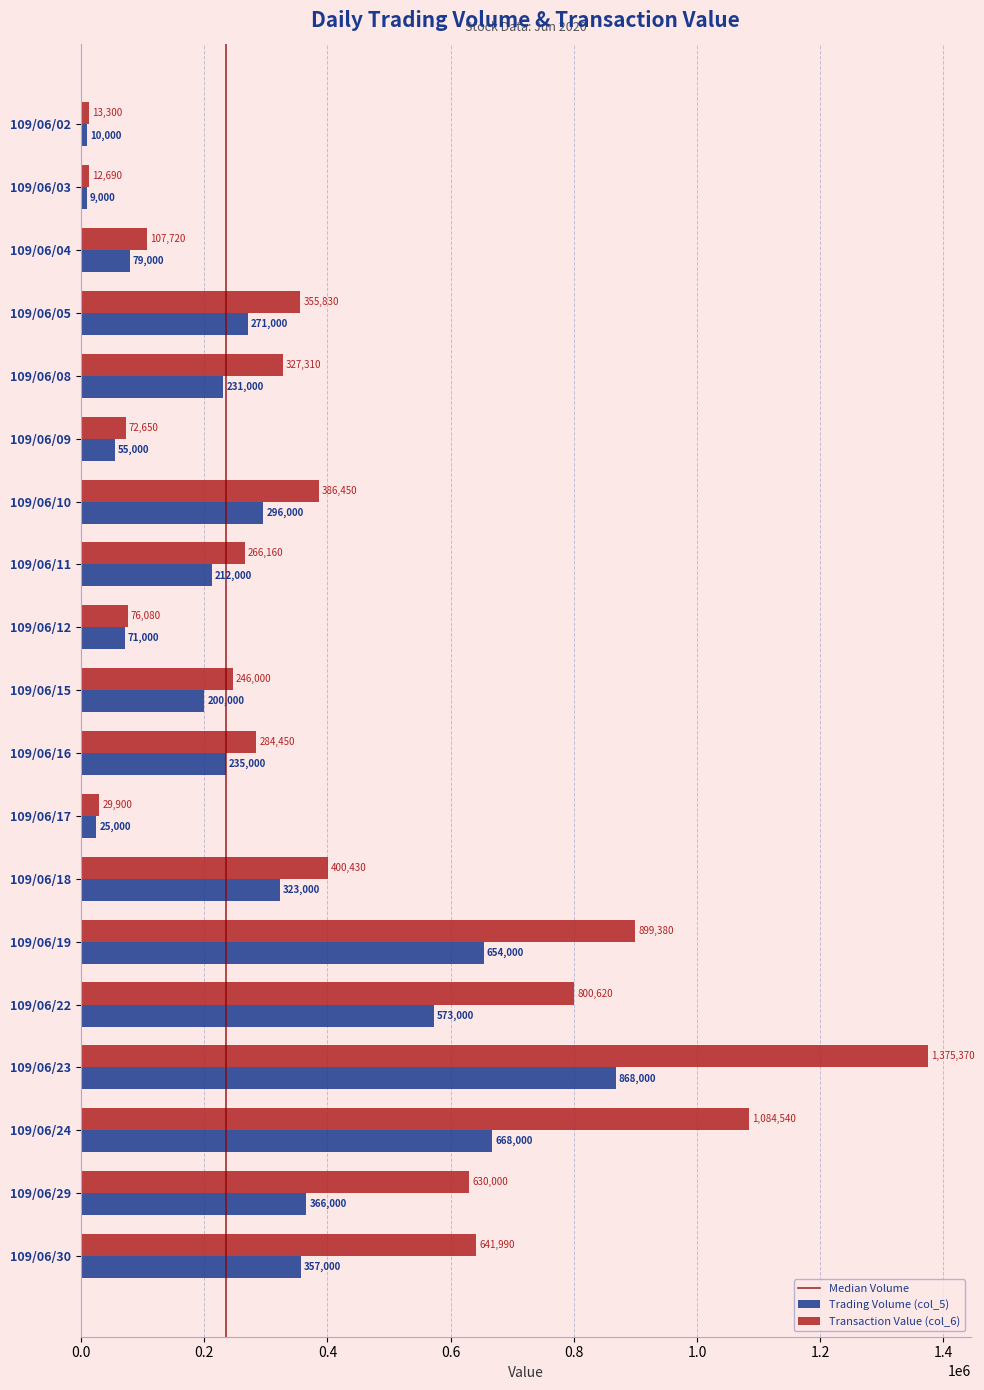

Is the value of Trading Volume (col_5) at 109/06/08 greater than the value of Transaction Value (col_6) at 109/06/29?

No